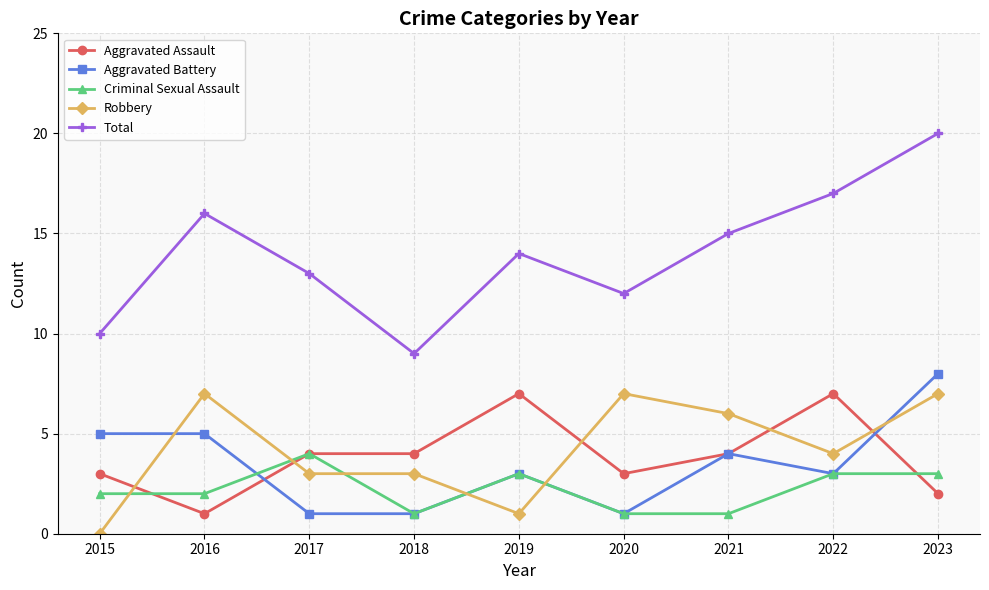

What is the approximate value of Aggravated Battery at 2021?

4